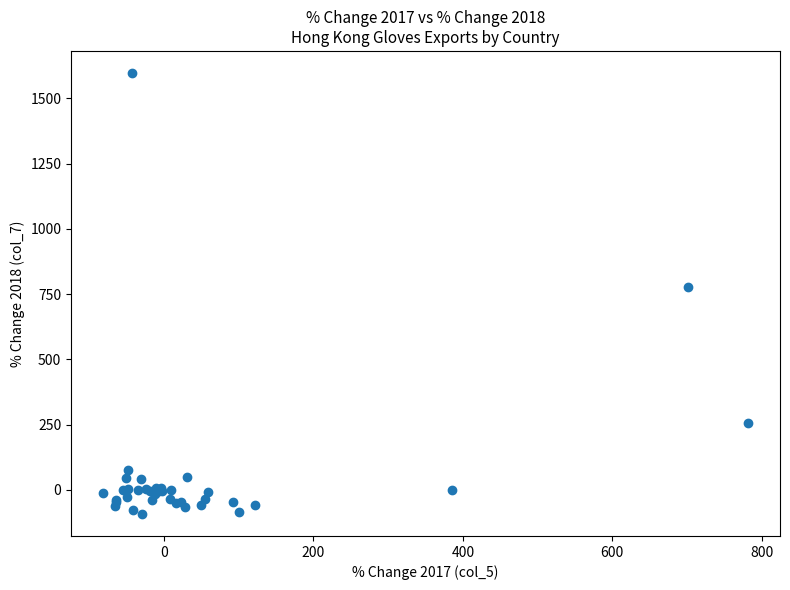

What Y value in the scatter plot is closest to 752?

778.9